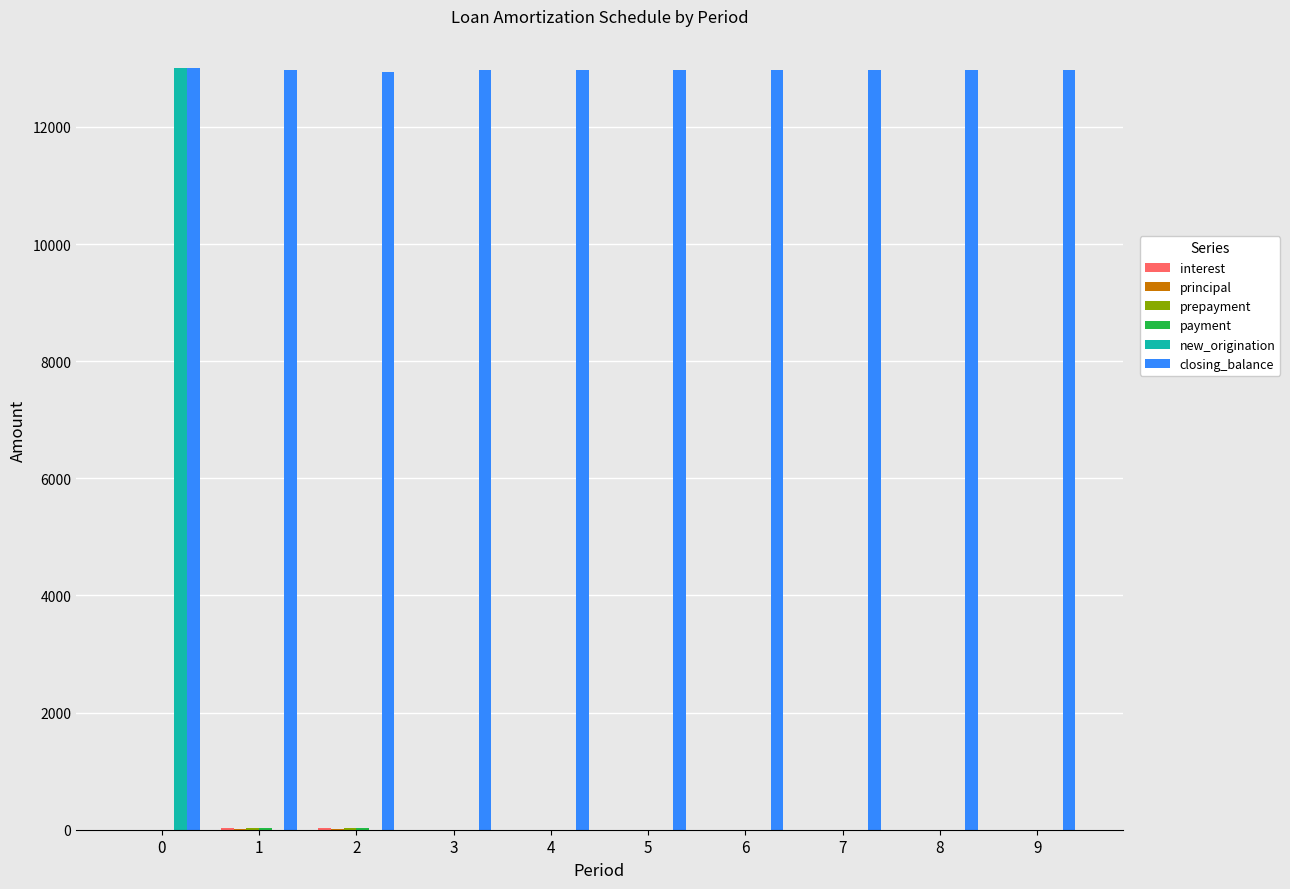

What is the maximum value for new_origination?

13000.0